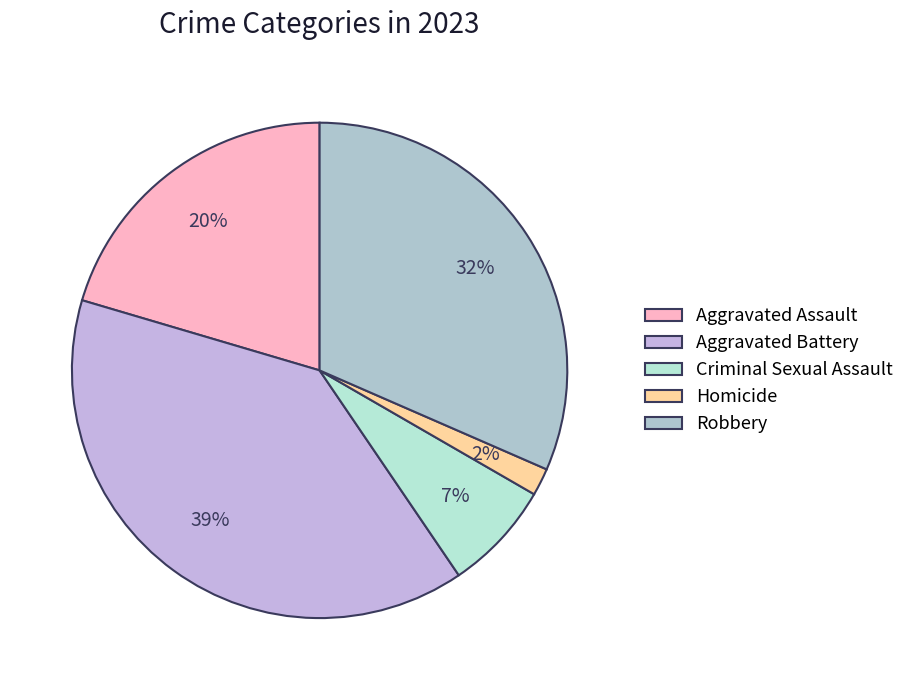

What percentage is the Homicide slice, to the nearest percent?

2%